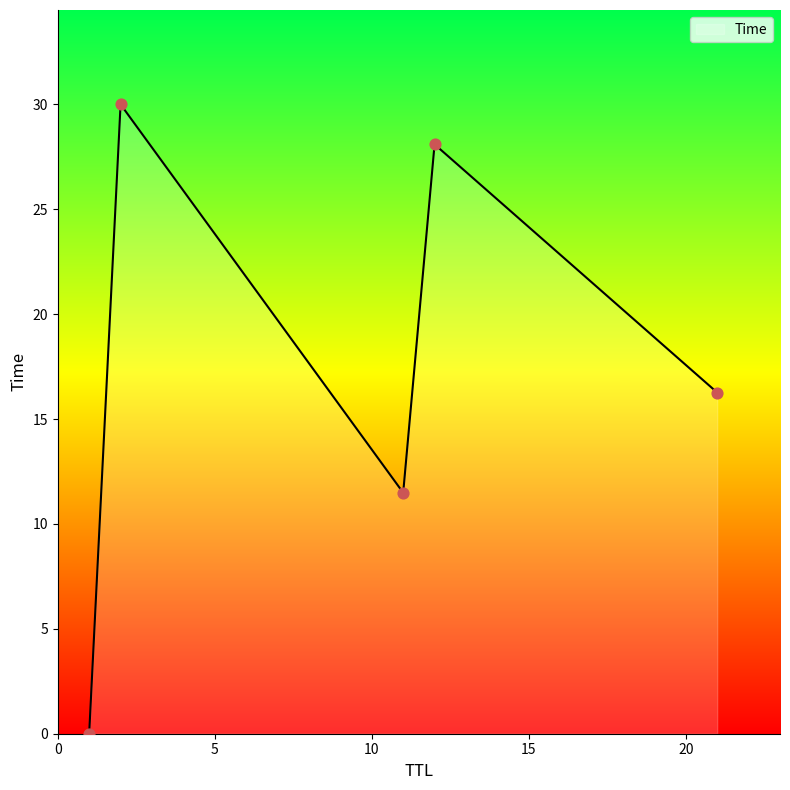

What is the sum of all values?

85.8